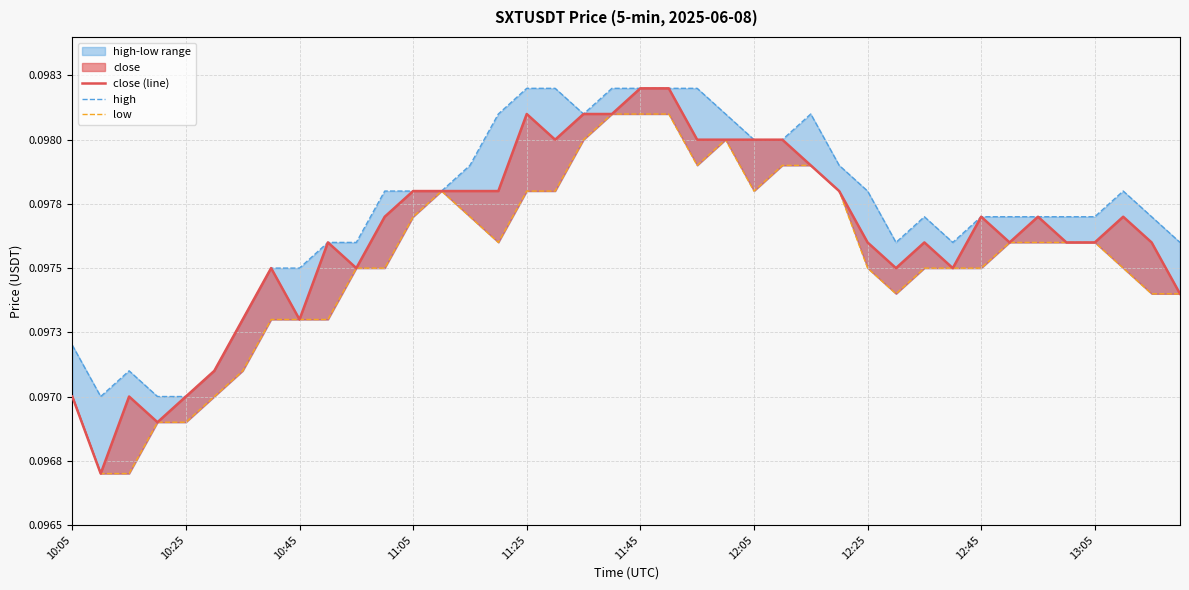

True or false: close (line) has a value of 0.1 at 18.

False